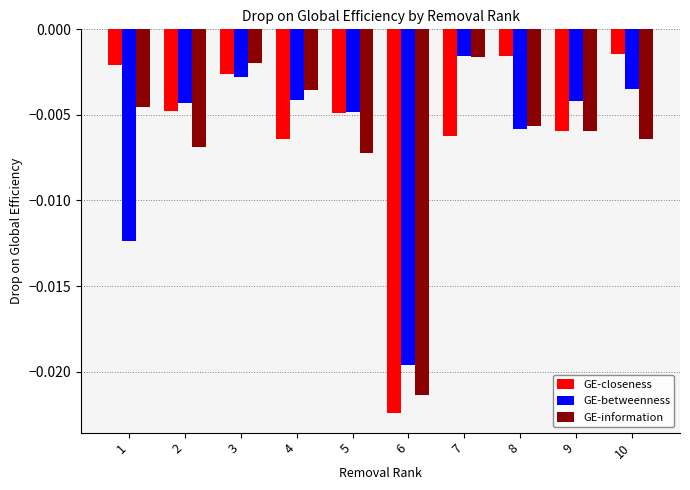

Which label corresponds to the smallest value in the chart?

6